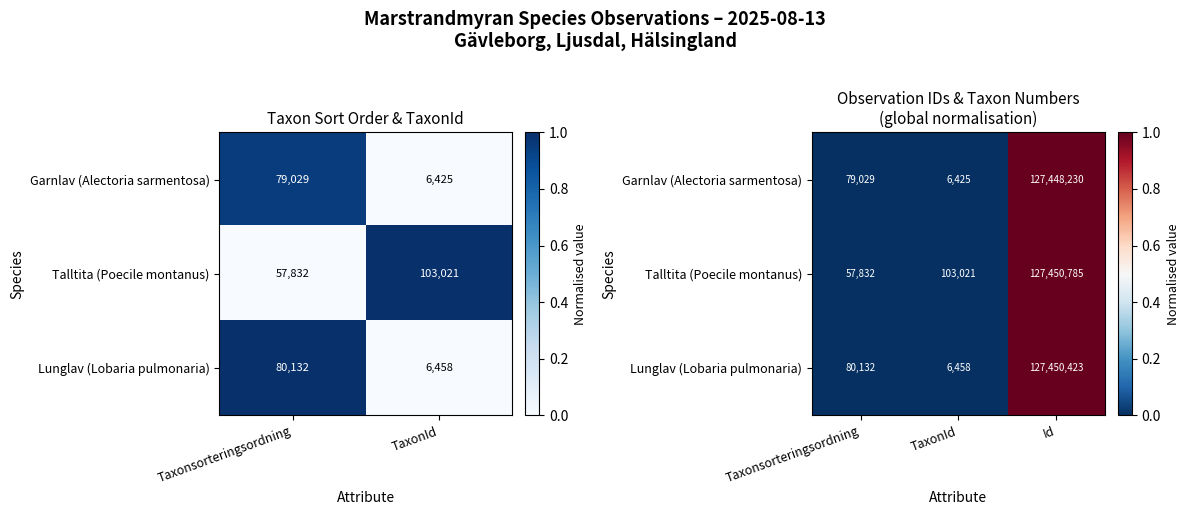

What is the maximum value shown in the chart?

1.0